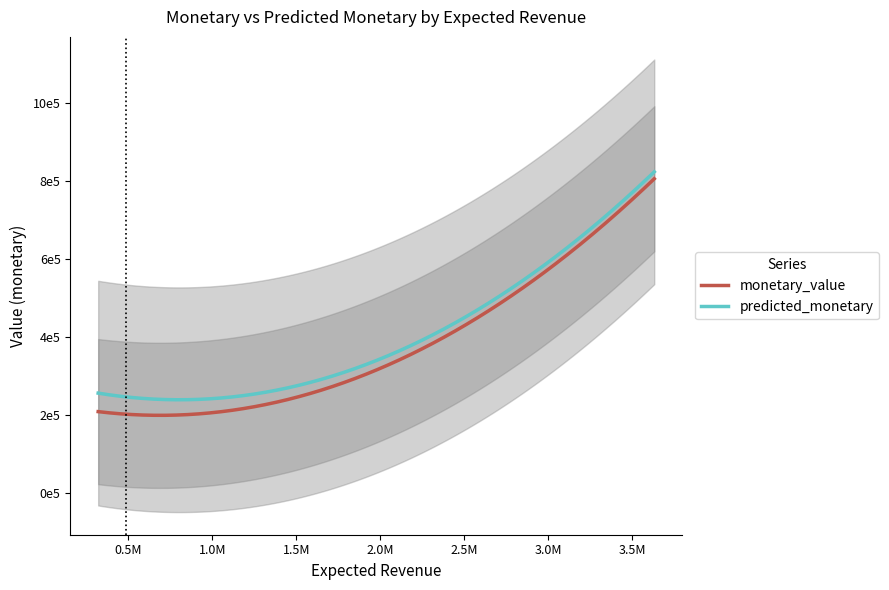

Is the value of monetary_value at 367288.69668929133 greater than the value of predicted_monetary at 3630237.477921593?

No